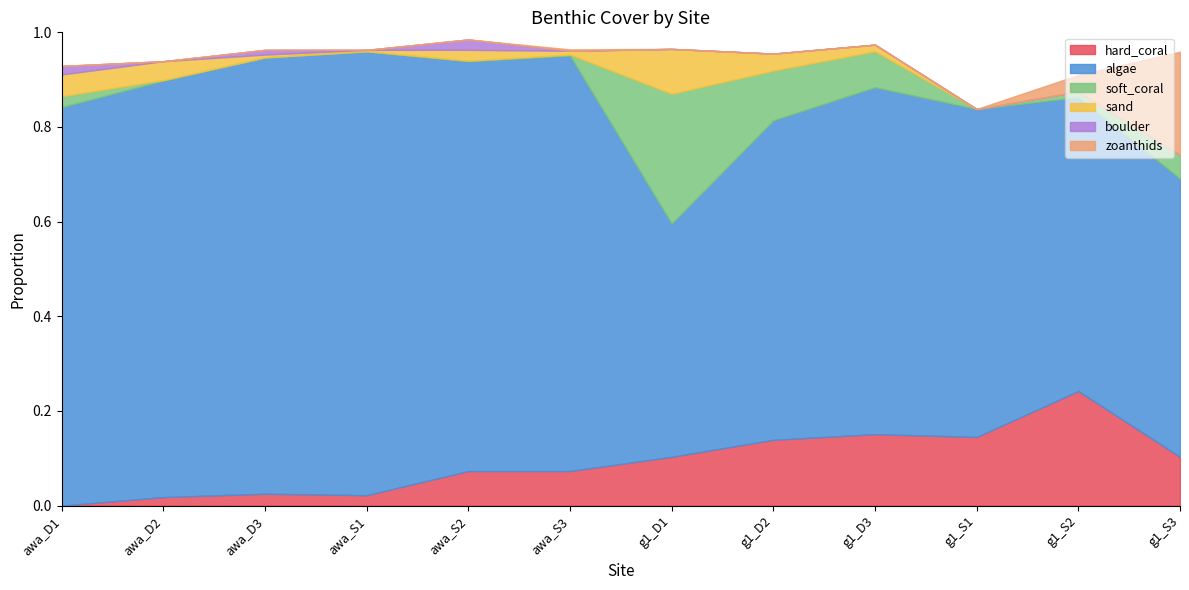

What is the total value across all series at g1_D2?

1.0